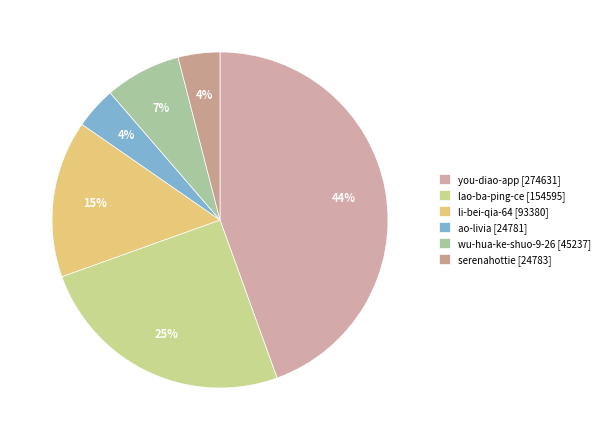

To the nearest percent, what portion does wu-hua-ke-shuo-9-26 represent?

7%